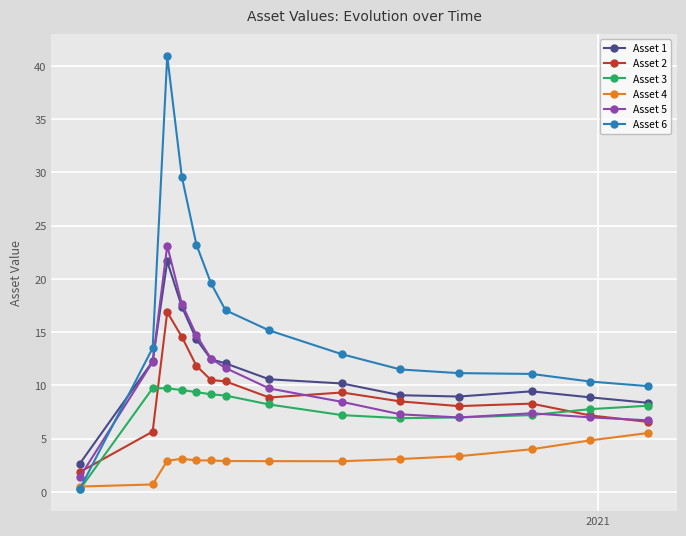

How many distinct data groups are displayed?

6